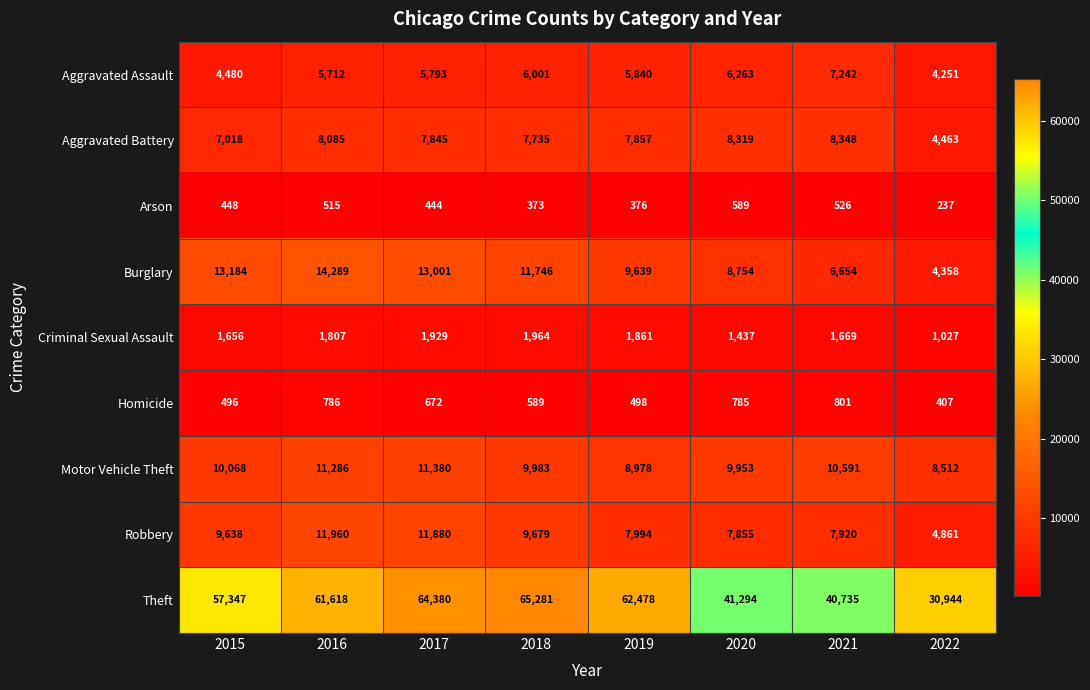

The Aggravated Battery series shows 13065 at 2016. True or false?

False